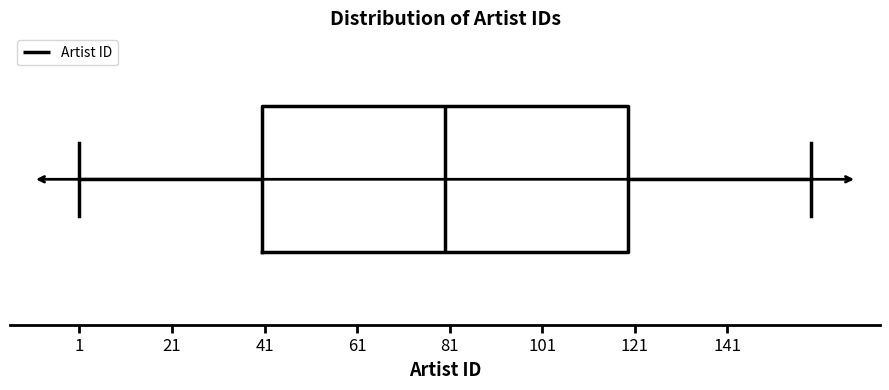

Transcribe this box plot: give where the median line is, the range the box spans, and where the two whiskers end, as read against the x-axis. The values are not printed on the chart, so give them approximately, as read against the axis.

median 80, box 40 to 120, whiskers 2 to 160